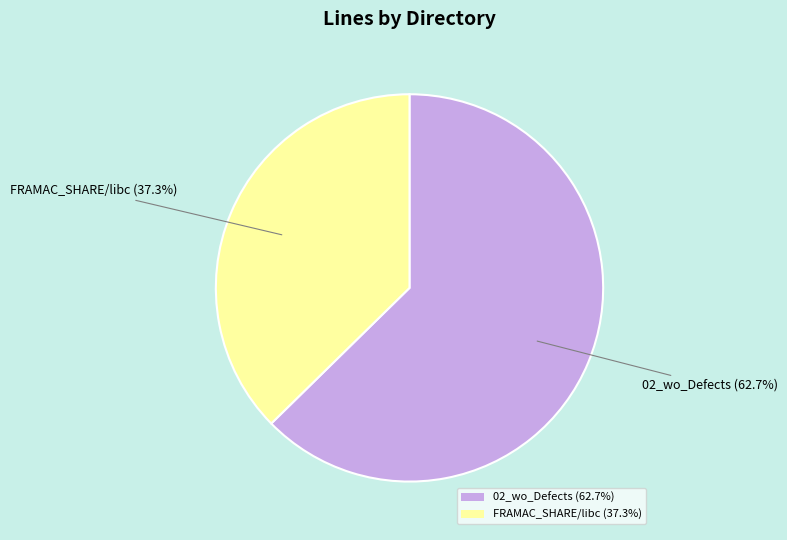

Rank the categories by value from highest to lowest.

02_wo_Defects, FRAMAC_SHARE/libc